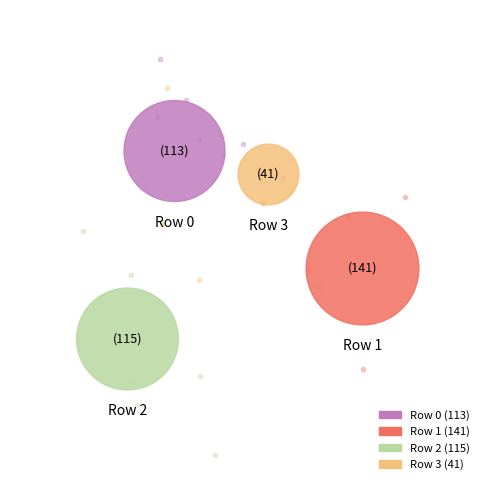

What percentage is the Row 2 slice, to the nearest percent?

28%